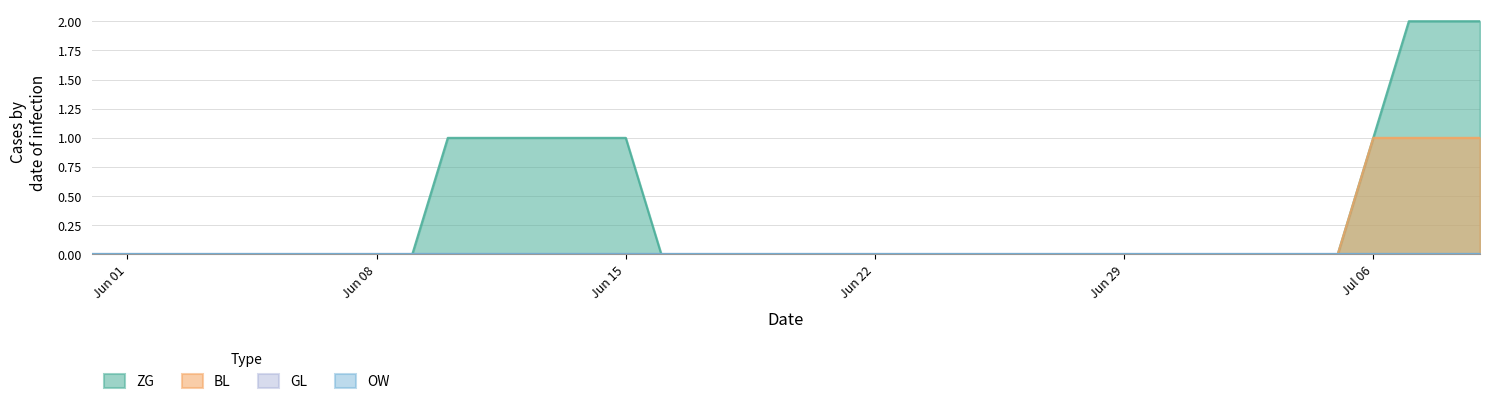

Which series changed the most between Jun 01 and 15?

ZG